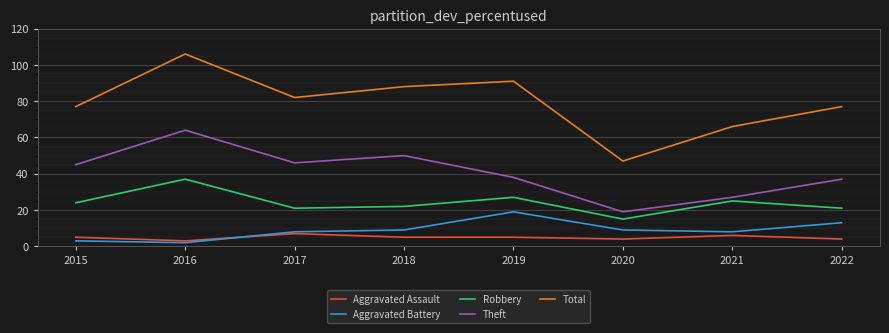

Which category has the lowest value in the Total series?

2020